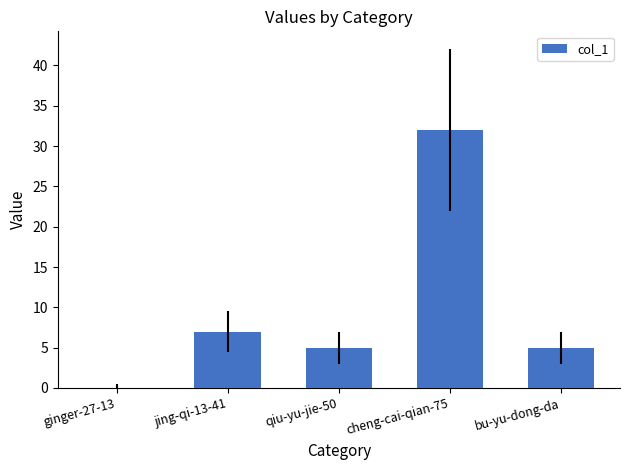

Which label corresponds to the largest value in the chart?

cheng-cai-qian-75